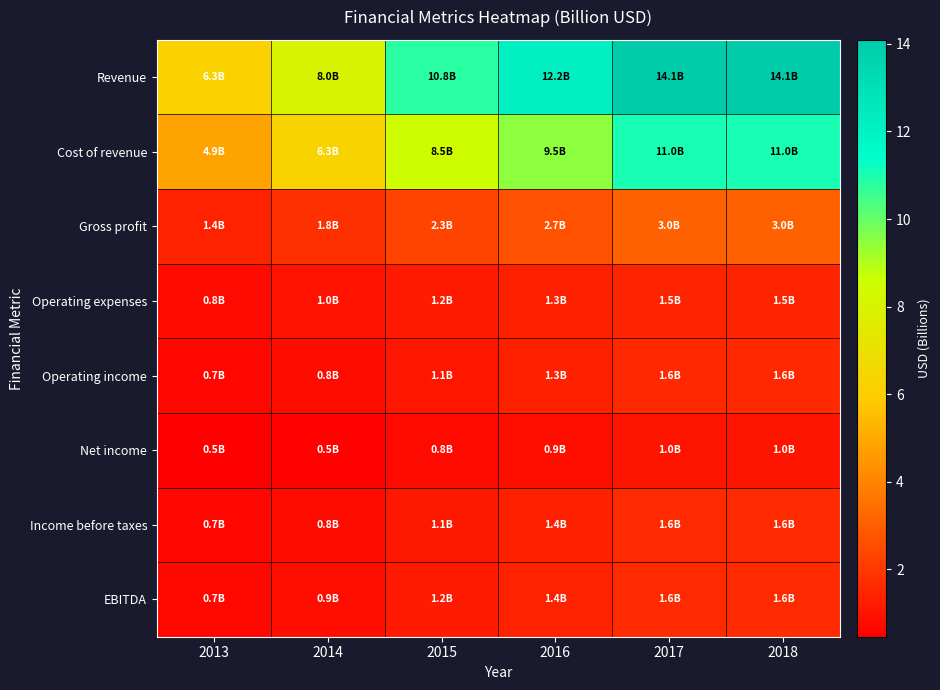

Reading left to right, list all the values displayed in this chart.

Revenue: 2013=6.3	2014=8.0	2015=10.8	2016=12.2	2017=14.1	2018=14.1
Cost of revenue: 2013=4.9	2014=6.3	2015=8.5	2016=9.5	2017=11.0	2018=11.0
Gross profit: 2013=1.4	2014=1.8	2015=2.3	2016=2.7	2017=3.0	2018=3.0
Operating expenses: 2013=0.8	2014=1.0	2015=1.2	2016=1.3	2017=1.5	2018=1.5
Operating income: 2013=0.7	2014=0.8	2015=1.1	2016=1.3	2017=1.6	2018=1.6
Net income: 2013=0.5	2014=0.5	2015=0.8	2016=0.9	2017=1.0	2018=1.0
Income before taxes: 2013=0.7	2014=0.8	2015=1.1	2016=1.4	2017=1.6	2018=1.6
EBITDA: 2013=0.7	2014=0.9	2015=1.2	2016=1.4	2017=1.6	2018=1.6